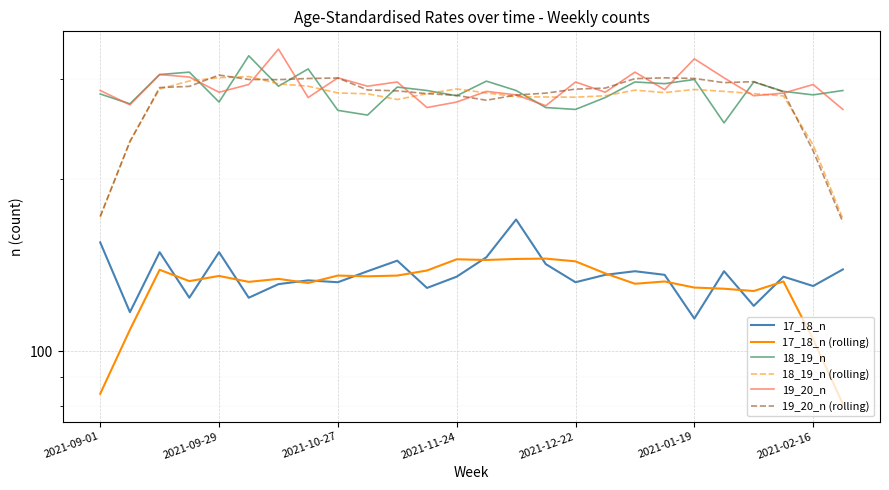

The 17_18_n (rolling) series shows 80.8 at 25. True or false?

True